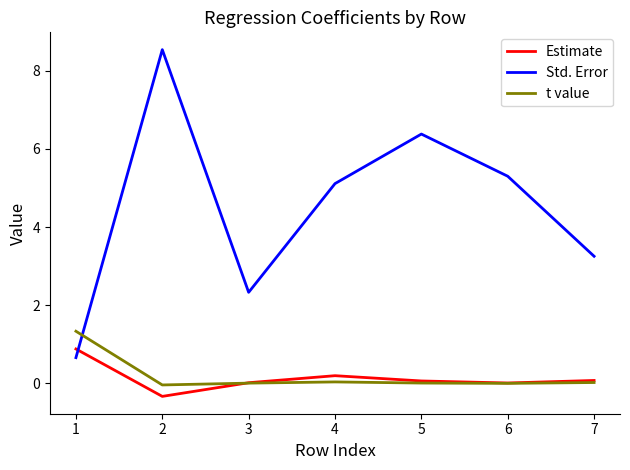

The value of Estimate at 1 is 1.6. True or false?

False